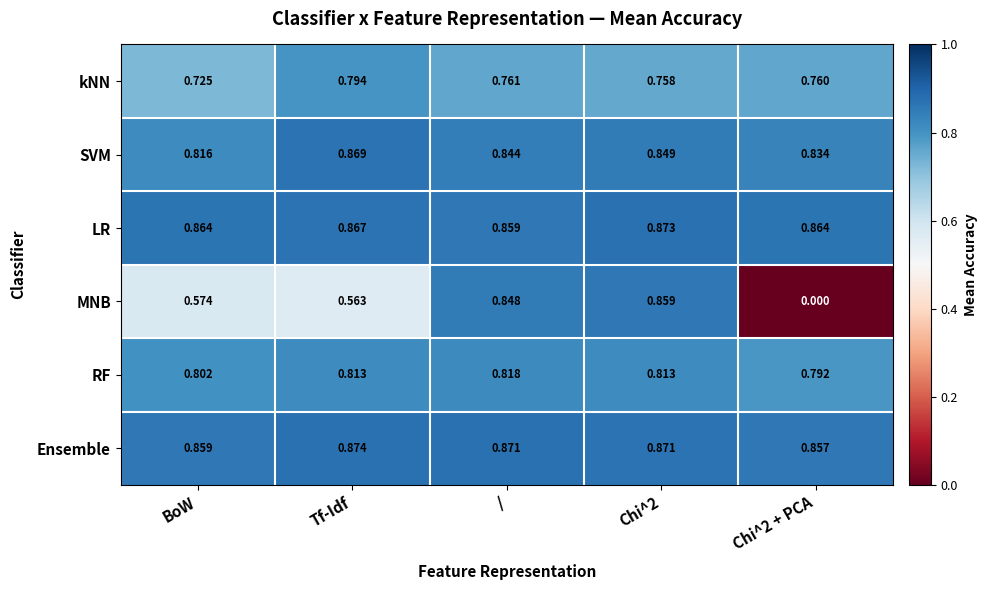

Rank the series by their maximum value, from lowest to highest.

kNN, RF, MNB, SVM, LR, Ensemble